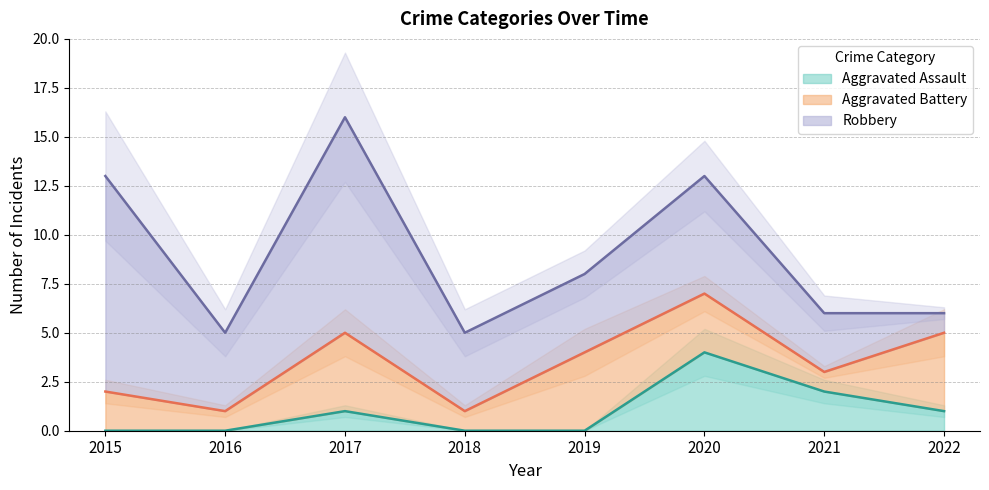

Does the chart display data point markers on the line(s)?

No